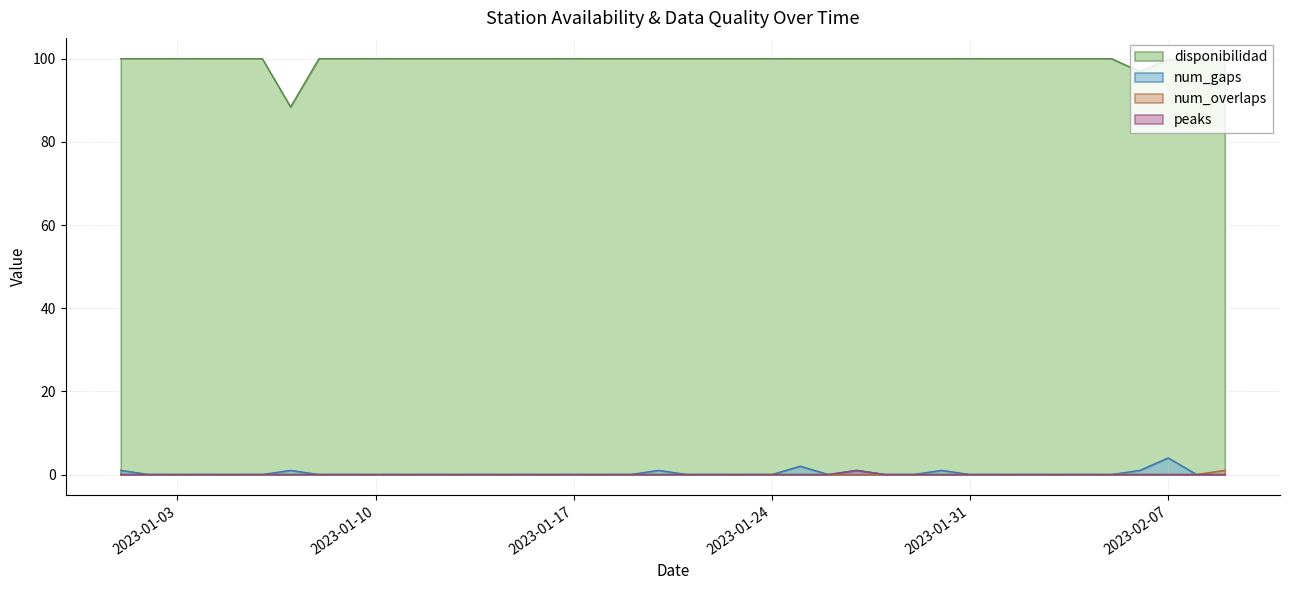

What is the label of the 37th point from the left?

2023-02-06